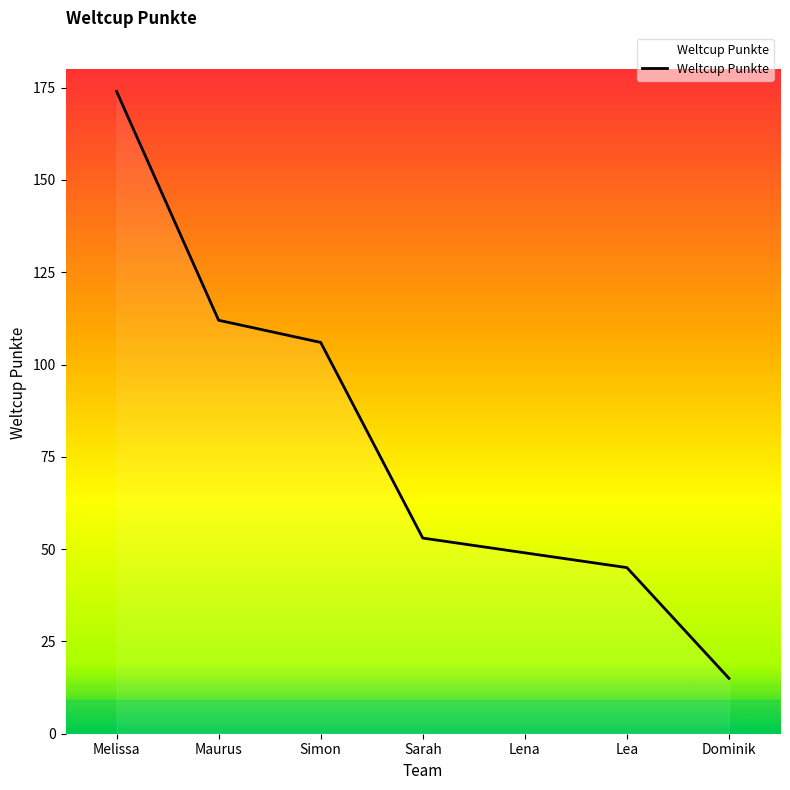

What is the sum of all values?

554